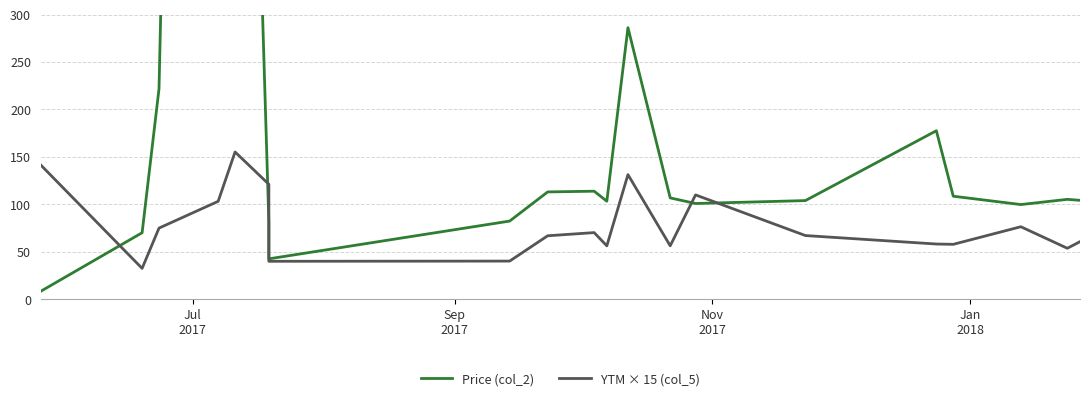

How many data points in YTM × 15 (col_5) are above 67?

10